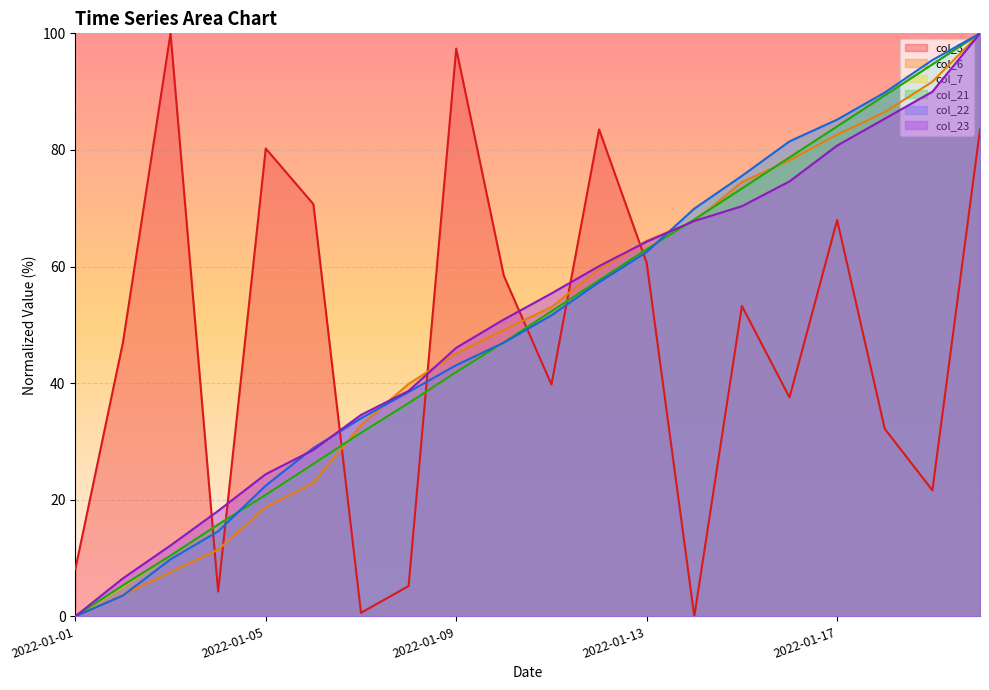

What are all the series names shown in the legend?

col_3, col_6, col_7, col_21, col_22, col_23